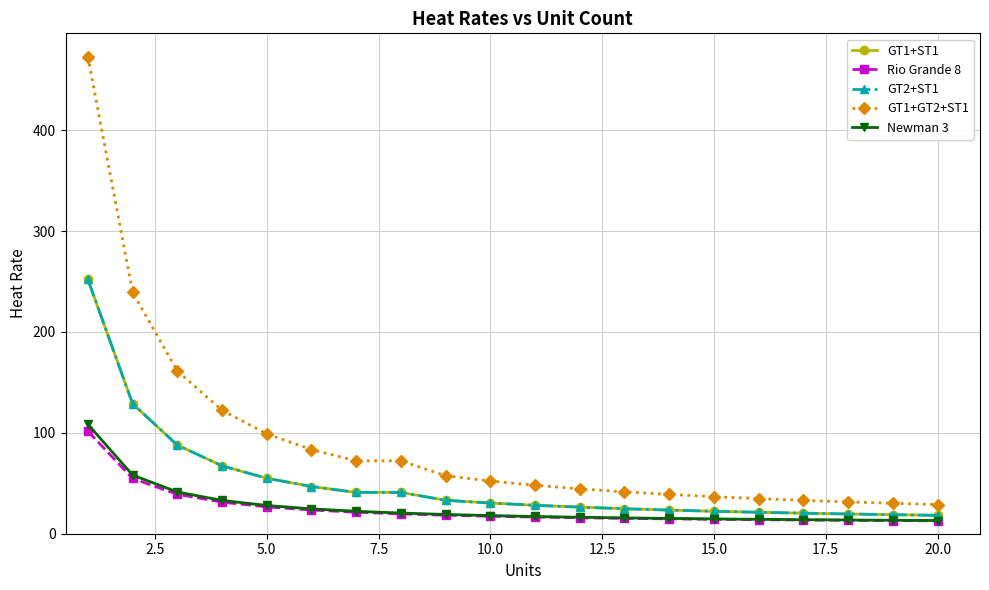

Does the chart have visible grid lines?

Yes